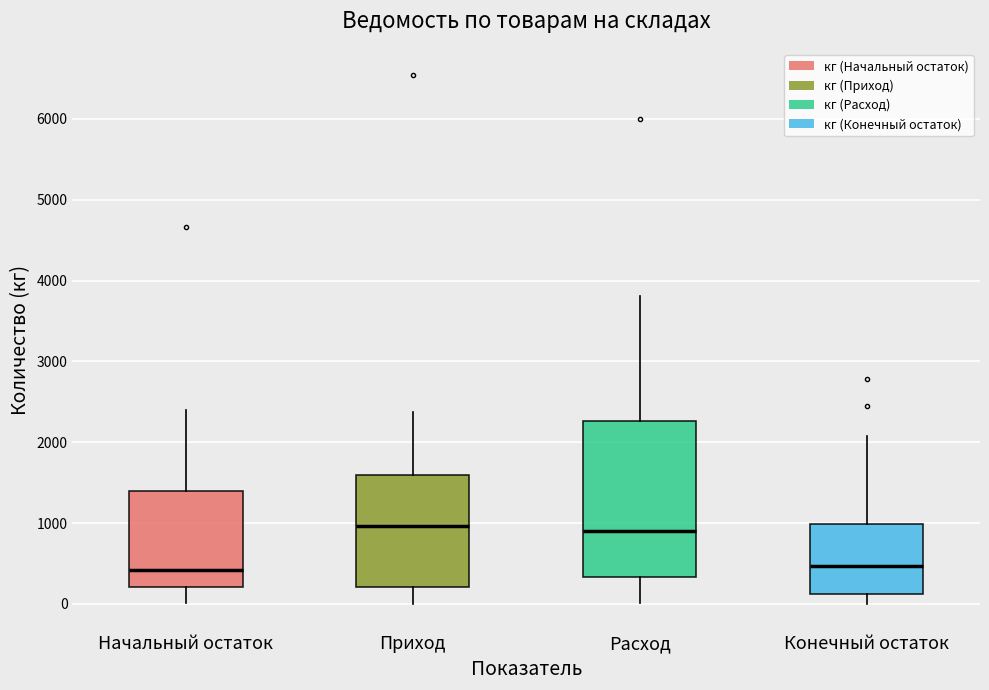

Reading left to right, read every box against the y-axis: the position of its median line, the range the box covers, and the ends of its whiskers. The values are not printed on the chart, so give them approximately, as read against the axis.

Начальный остаток: median 400, box 200 to 1400, whiskers 0 to 2400
Приход: median 1000, box 200 to 1600, whiskers 0 to 2400
Расход: median 900, box 300 to 2300, whiskers 0 to 3800
Конечный остаток: median 500, box 100 to 1000, whiskers 0 to 2100